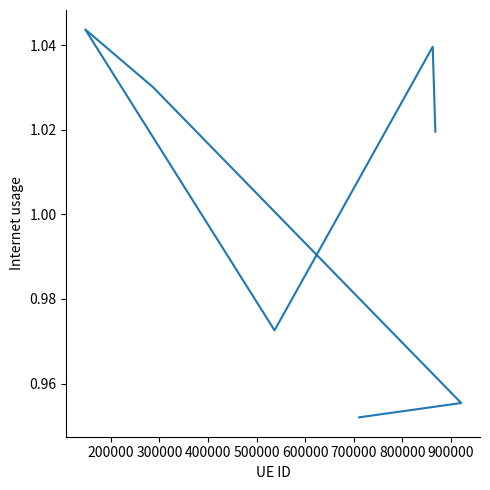

What is the value of the 6th point from the left?

1.0